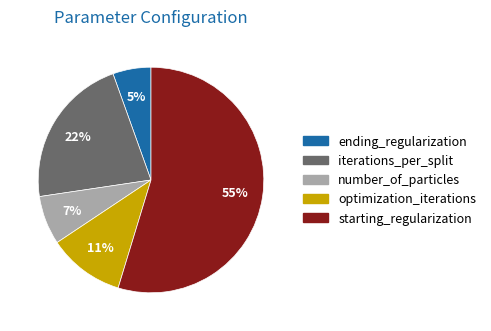

Is optimization_iterations the majority of the pie?

No